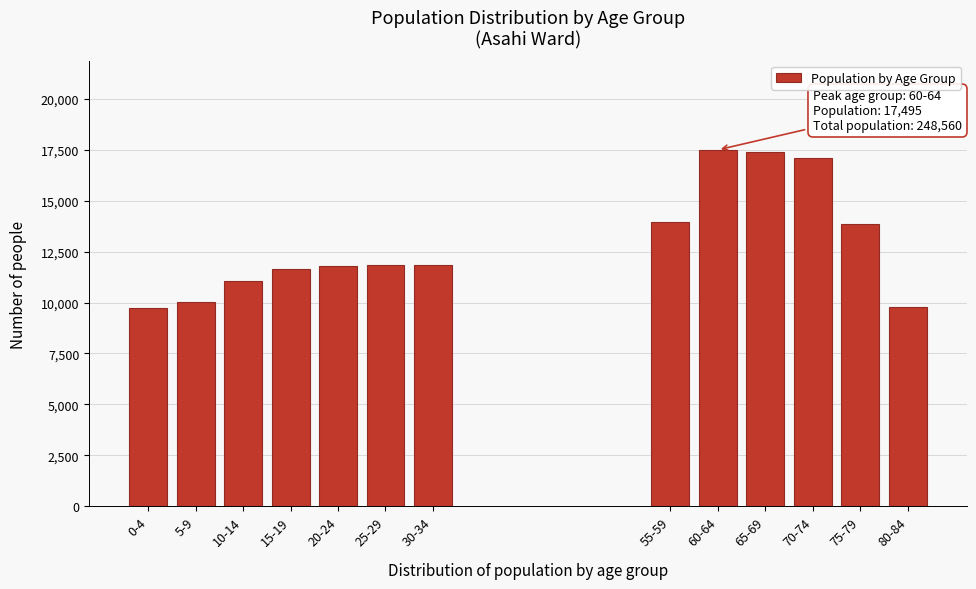

Is it true that the value at 60-64 is 17495?

True